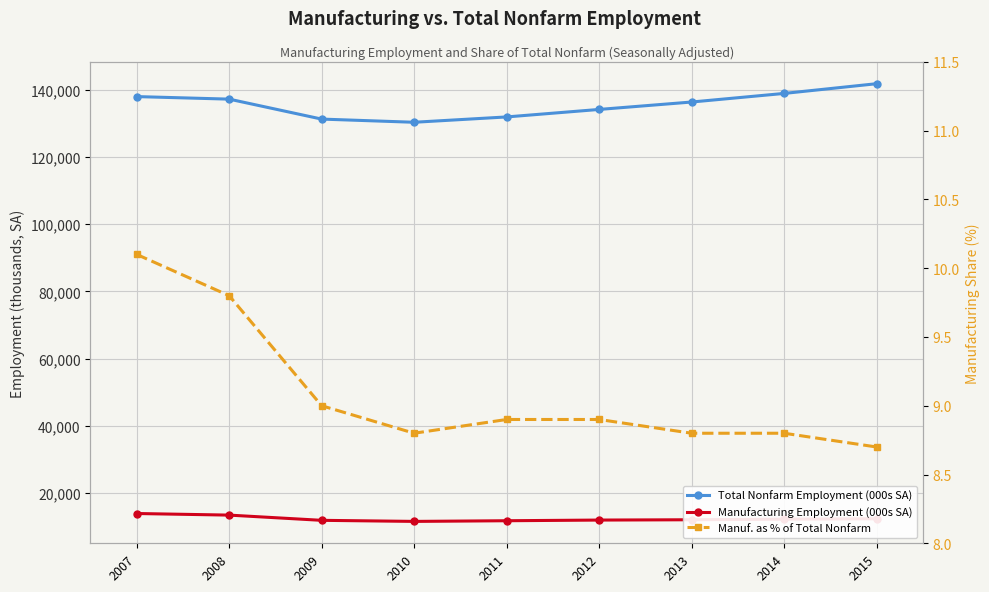

Which series has the largest range (max minus min)?

Total Nonfarm Employment (000s SA)